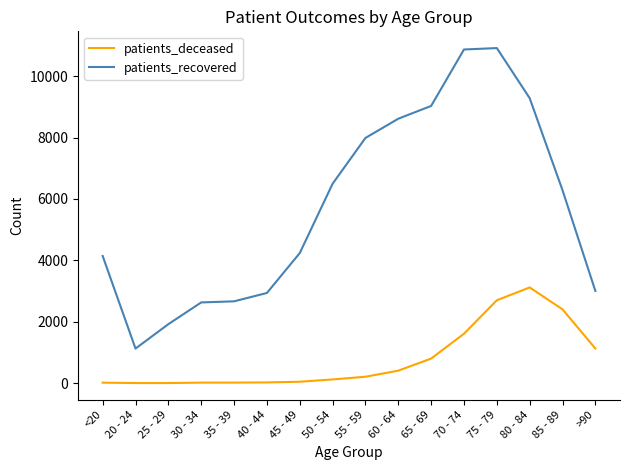

Which series has the widest spread of values?

patients_recovered